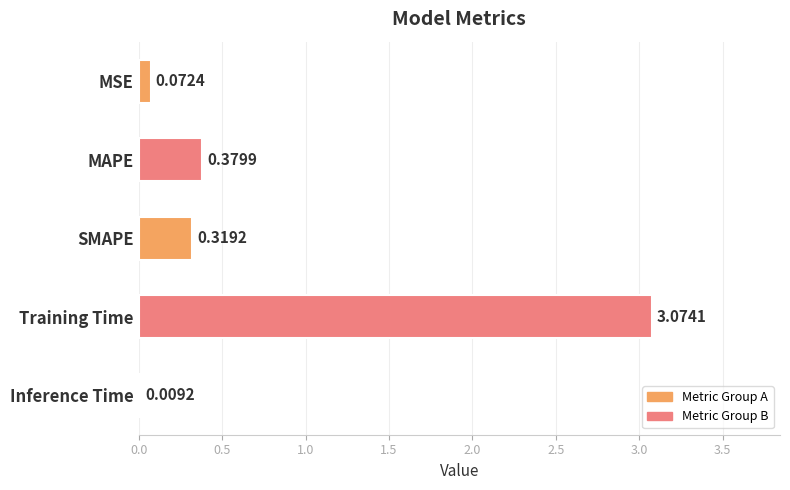

At which category does the chart reach its peak across all series?

Training Time